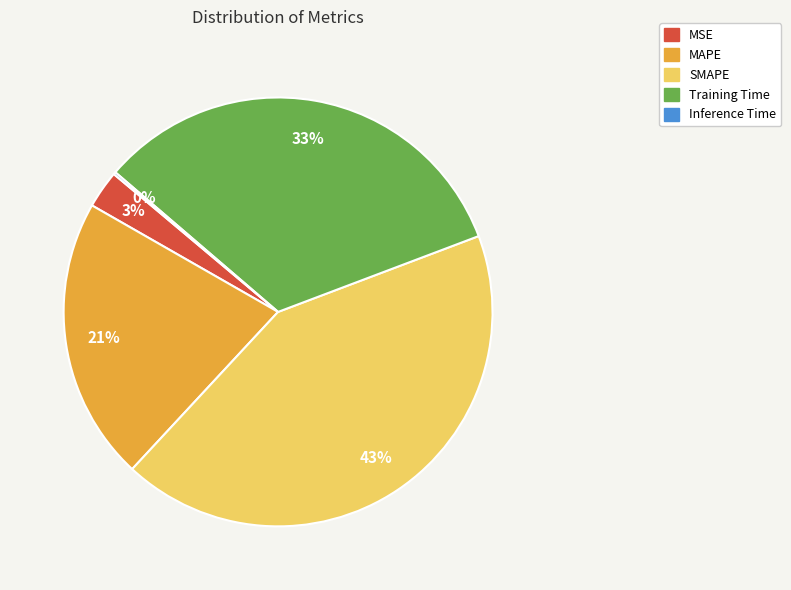

To the nearest percent, what percentage of the pie is Training Time?

33%